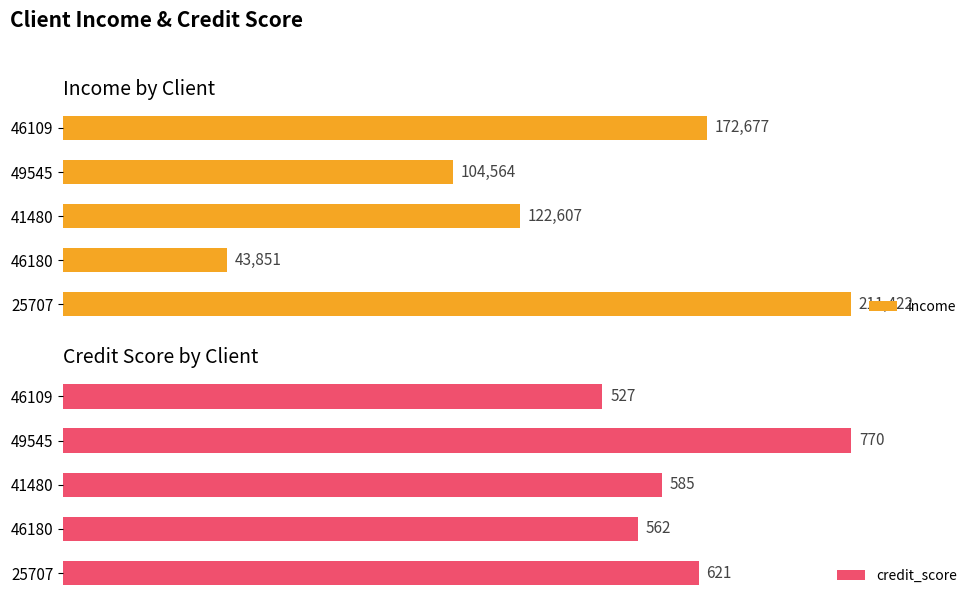

The value of credit_score at 46180 is 948. True or false?

False